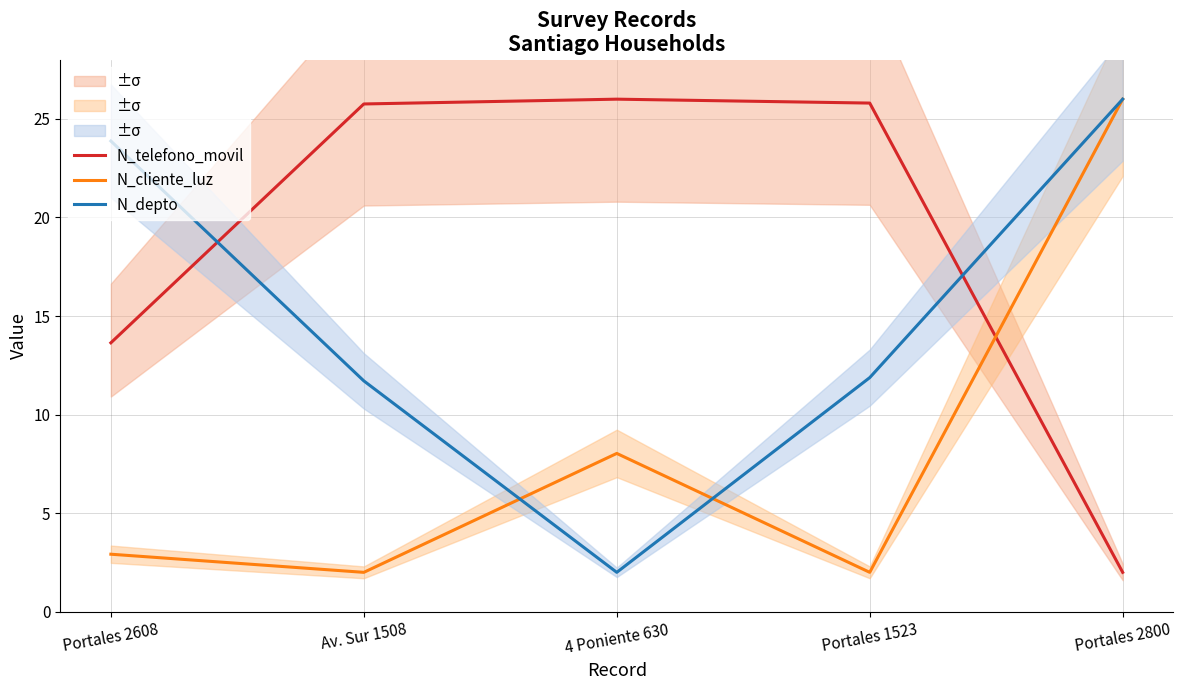

Count the number of data series in this chart.

3